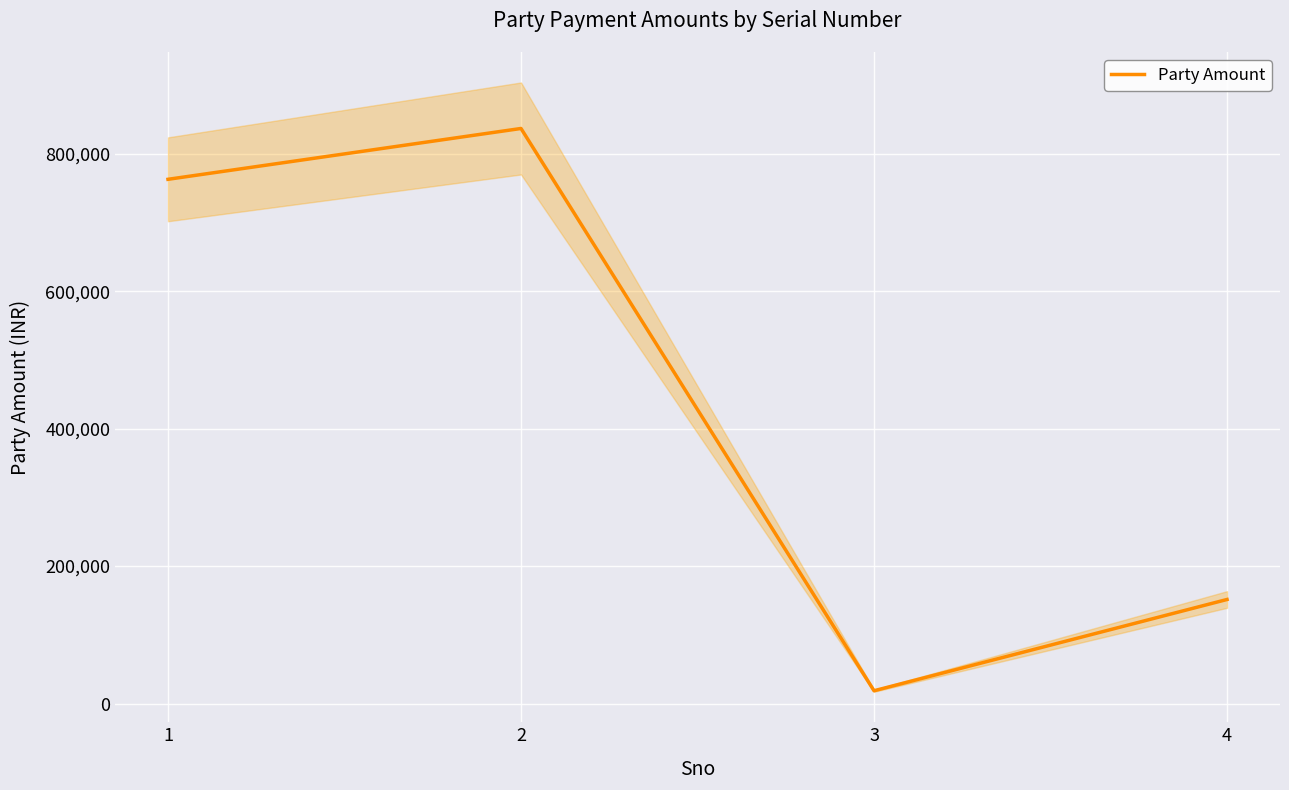

What is the change in value from 3 to 4?

+132777